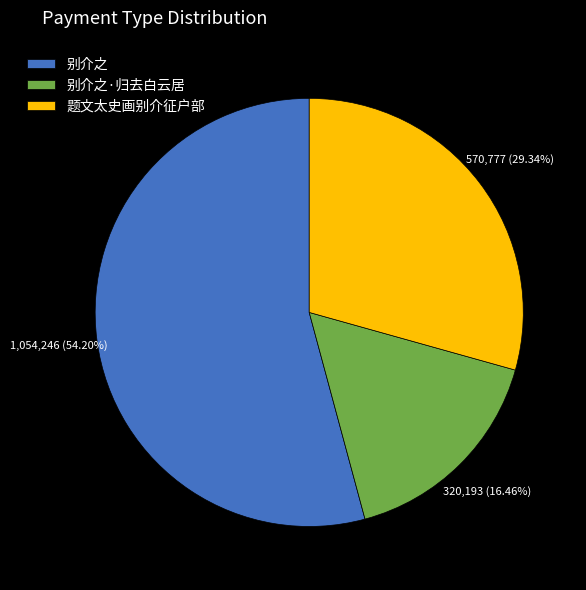

What percentage is the 别介之·归去白云居 slice, to the nearest percent?

16%